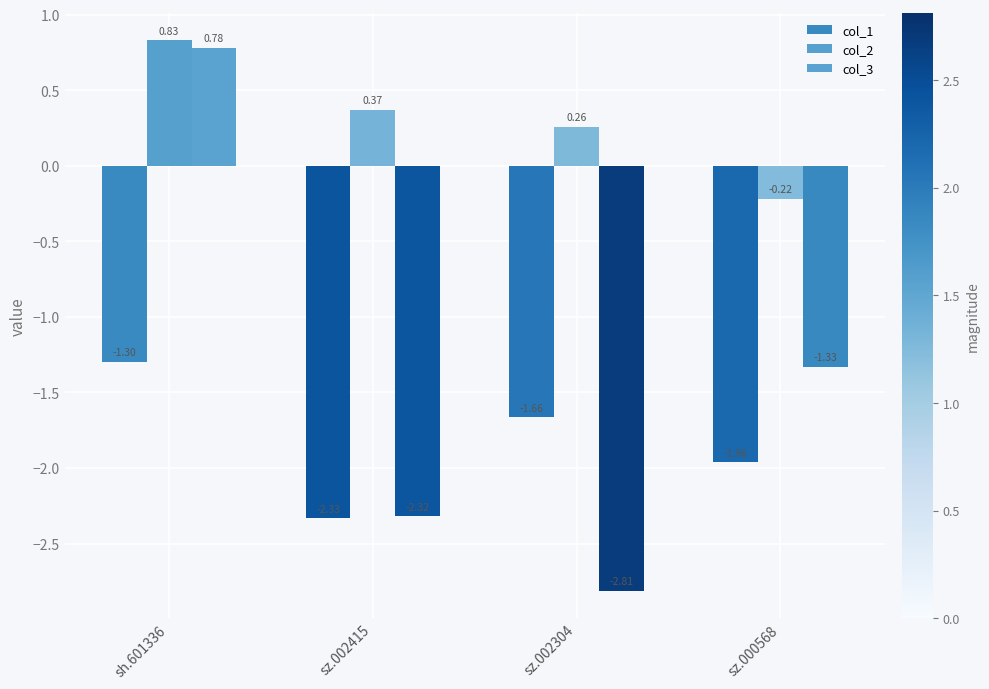

At which label is col_1 closest to -1?

sh.601336